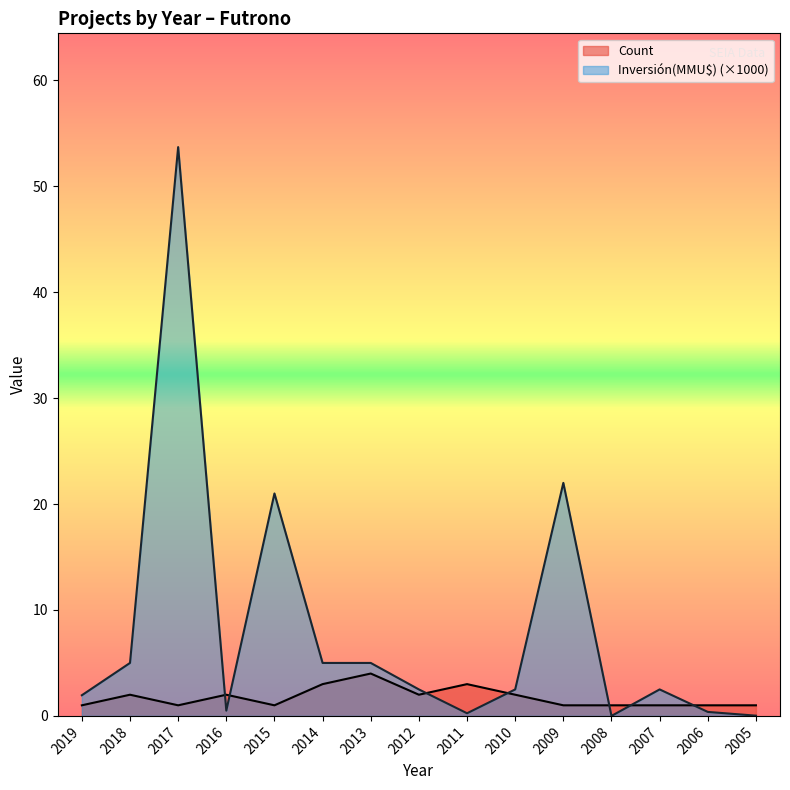

At which label is Inversión(MMU$) closest to 26?

2009